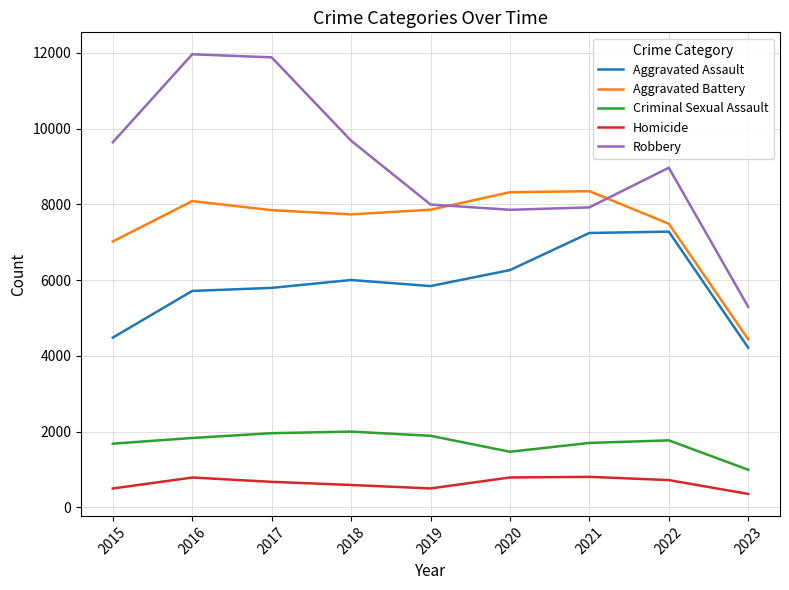

What is the difference between the Criminal Sexual Assault values at 2023 and 2019?

897